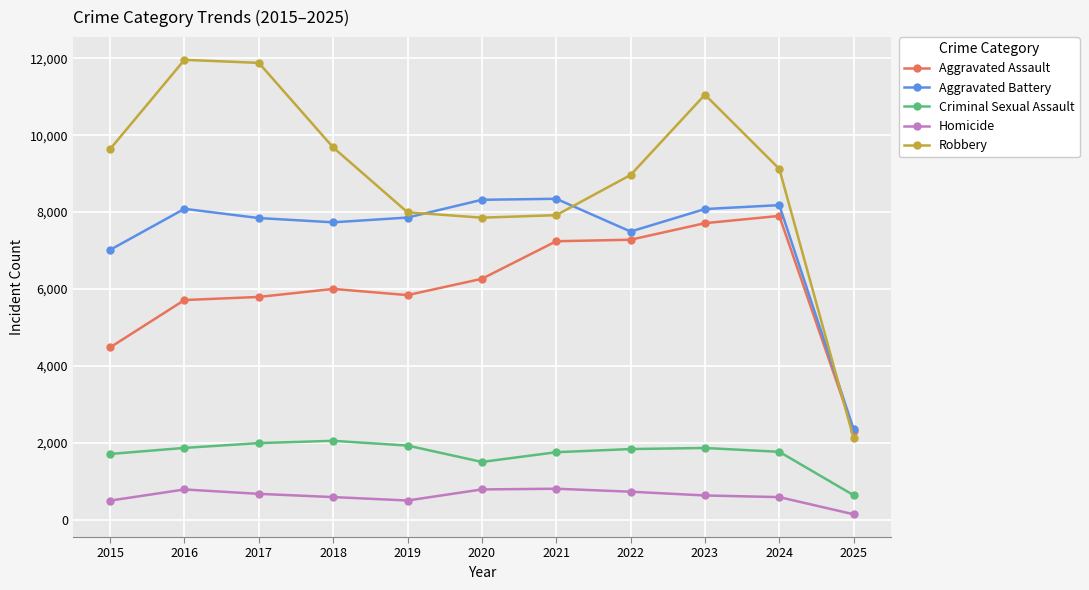

True or false: Robbery and Homicide intersect in this chart.

False